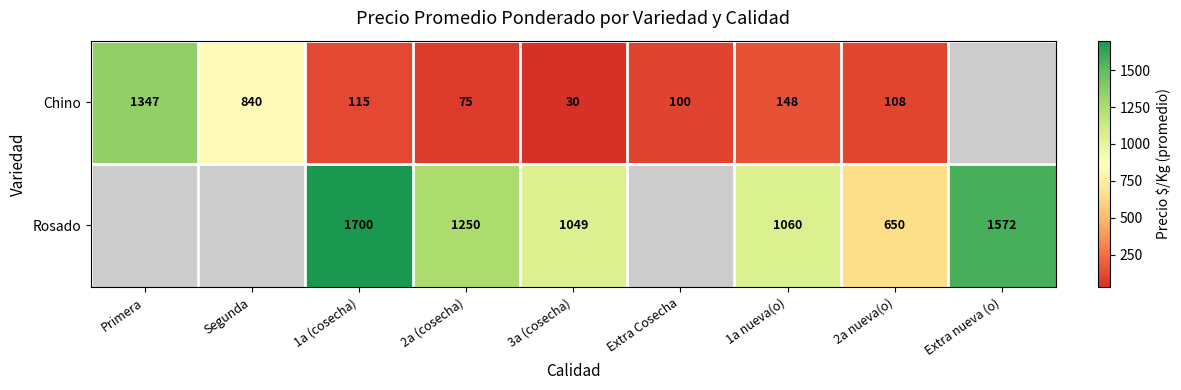

What is the total value across all series at 1a nueva(o)?

1208.0